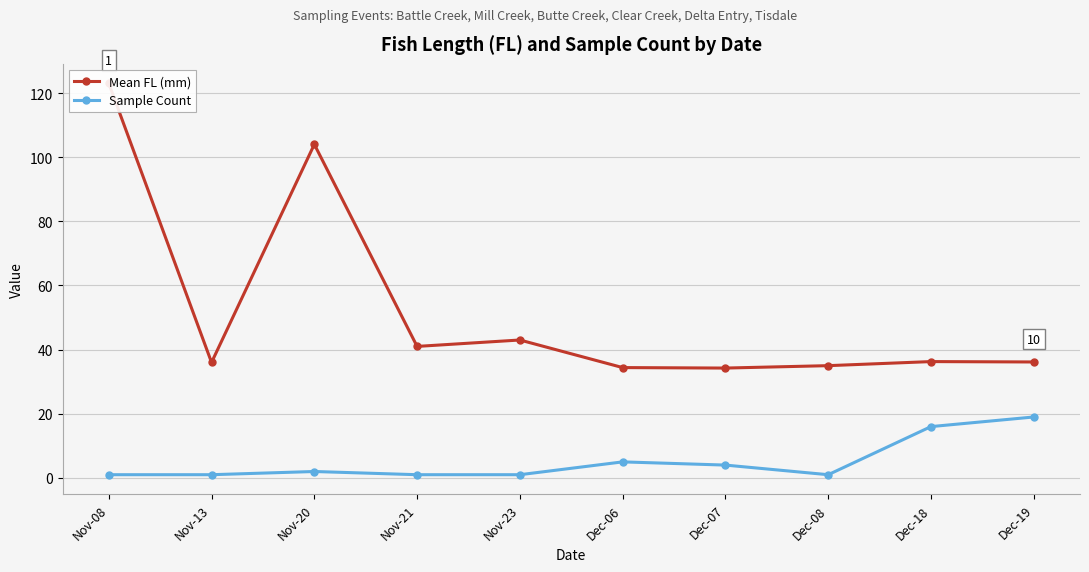

Count the number of categories in the chart.

10